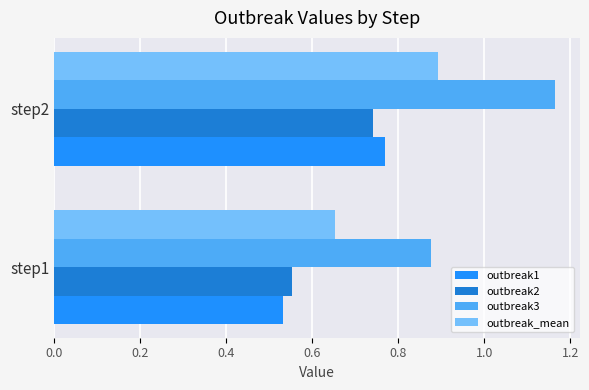

At how many categories does at least one series exceed 0?

2